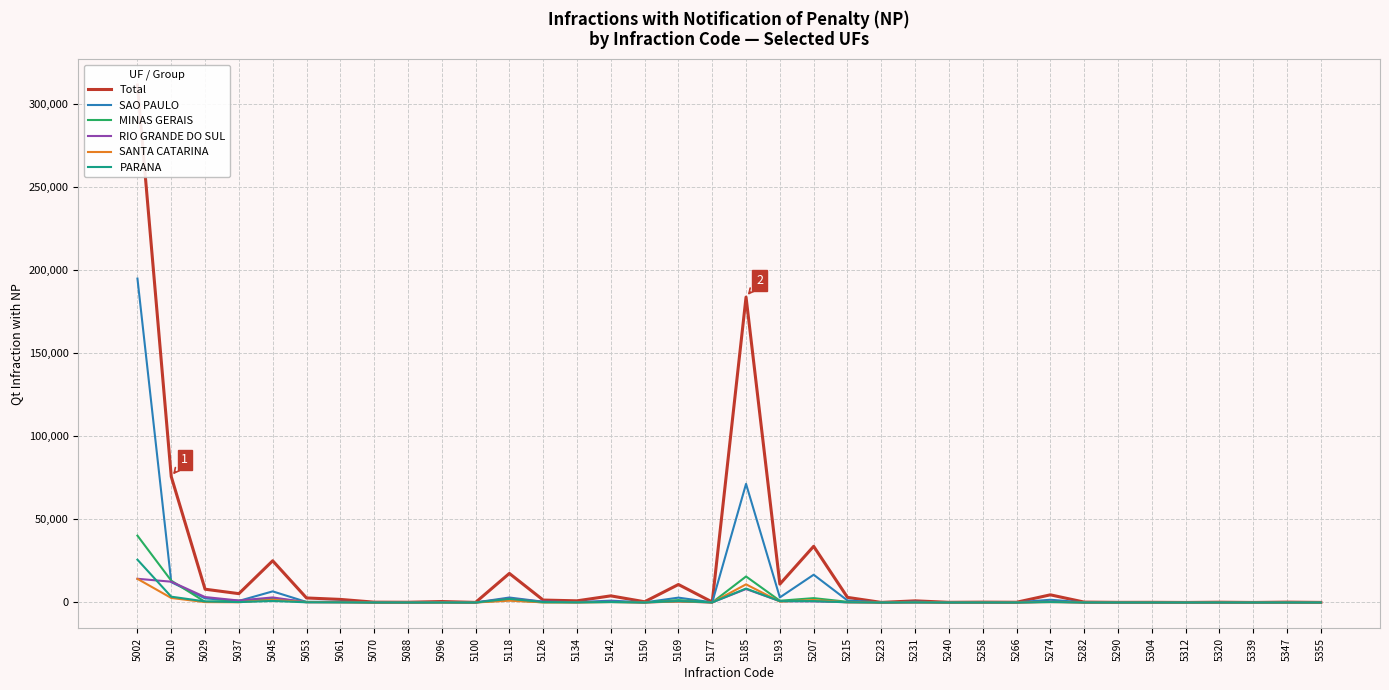

Reading right to left, list all the values displayed in this chart.

Total: 5355=37	5347=206	5339=5	5320=163	5312=4	5304=95	5290=70	5282=232	5274=4595	5266=131	5258=202	5240=93	5231=980	5223=39	5215=3064	5207=33776	5193=11040	5185=183626	5177=277	5169=10810	5150=425	5142=3982	5134=991	5126=1454	5118=17473	5100=47	5096=566	5088=133	5070=193	5061=1847	5053=2716	5045=25075	5037=5307	5029=7979	5010=75679	5002=311104
SAO PAULO: 5355=3	5347=20	5339=1	5320=12	5312=0	5304=17	5290=9	5282=29	5274=1642	5266=65	5258=106	5240=25	5231=468	5223=11	5215=1208	5207=16682	5193=3039	5185=71325	5177=68	5169=2915	5150=46	5142=1105	5134=192	5126=457	5118=2977	5100=7	5096=128	5088=32	5070=55	5061=459	5053=319	5045=6676	5037=954	5029=2460	5010=12205	5002=194739
MINAS GERAIS: 5355=1	5347=18	5339=0	5320=30	5312=0	5304=12	5290=10	5282=56	5274=480	5266=14	5258=29	5240=4	5231=77	5223=6	5215=403	5207=2609	5193=1049	5185=15638	5177=24	5169=1448	5150=29	5142=216	5134=101	5126=53	5118=1475	5100=1	5096=25	5088=23	5070=6	5061=154	5053=360	5045=2325	5037=1061	5029=404	5010=13099	5002=40189
RIO GRANDE DO SUL: 5355=3	5347=59	5339=0	5320=12	5312=1	5304=4	5290=6	5282=13	5274=429	5266=3	5258=2	5240=12	5231=47	5223=3	5215=150	5207=682	5193=789	5185=8089	5177=47	5169=599	5150=60	5142=494	5134=215	5126=444	5118=2344	5100=2	5096=193	5088=34	5070=93	5061=182	5053=170	5045=3027	5037=1164	5029=3268	5010=12499	5002=14247
SANTA CATARINA: 5355=3	5347=28	5339=0	5320=29	5312=2	5304=11	5290=14	5282=19	5274=228	5266=13	5258=11	5240=3	5231=80	5223=3	5215=84	5207=1488	5193=528	5185=10899	5177=19	5169=566	5150=15	5142=287	5134=34	5126=76	5118=1070	5100=5	5096=44	5088=5	5070=5	5061=142	5053=170	5045=1577	5037=144	5029=225	5010=2711	5002=14209
PARANA: 5355=6	5347=22	5339=0	5320=25	5312=0	5304=7	5290=11	5282=23	5274=233	5266=5	5258=1	5240=2	5231=79	5223=0	5215=124	5207=820	5193=803	5185=8374	5177=54	5169=853	5150=19	5142=313	5134=91	5126=256	5118=2192	5100=0	5096=22	5088=8	5070=13	5061=91	5053=104	5045=917	5037=234	5029=636	5010=3485	5002=25735